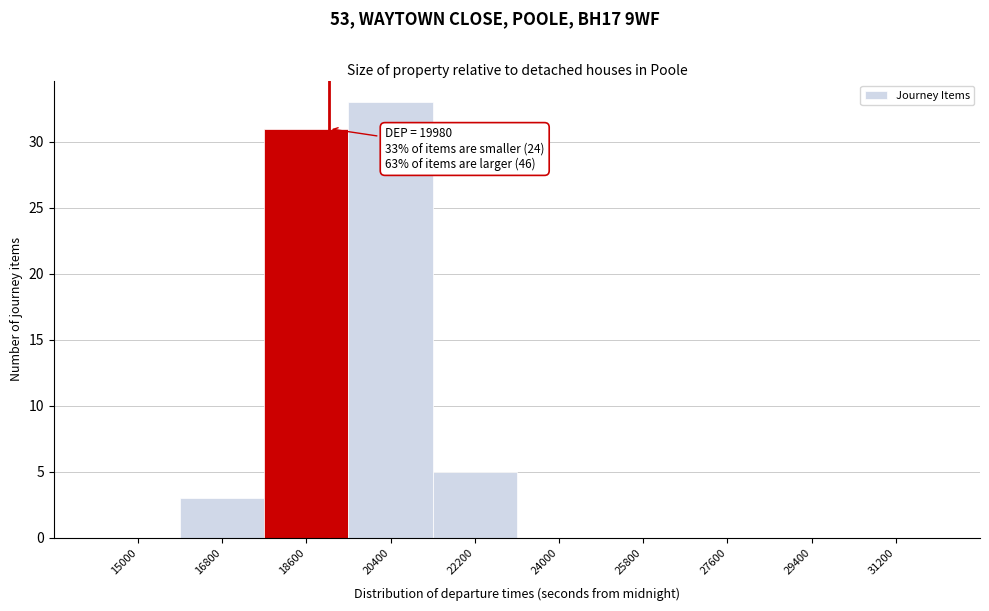

Reading left to right, extract all data points from this chart.

15000=0	16800=3	18600=31	20400=33	22200=5	24000=0	25800=0	27600=0	29400=0	31200=0